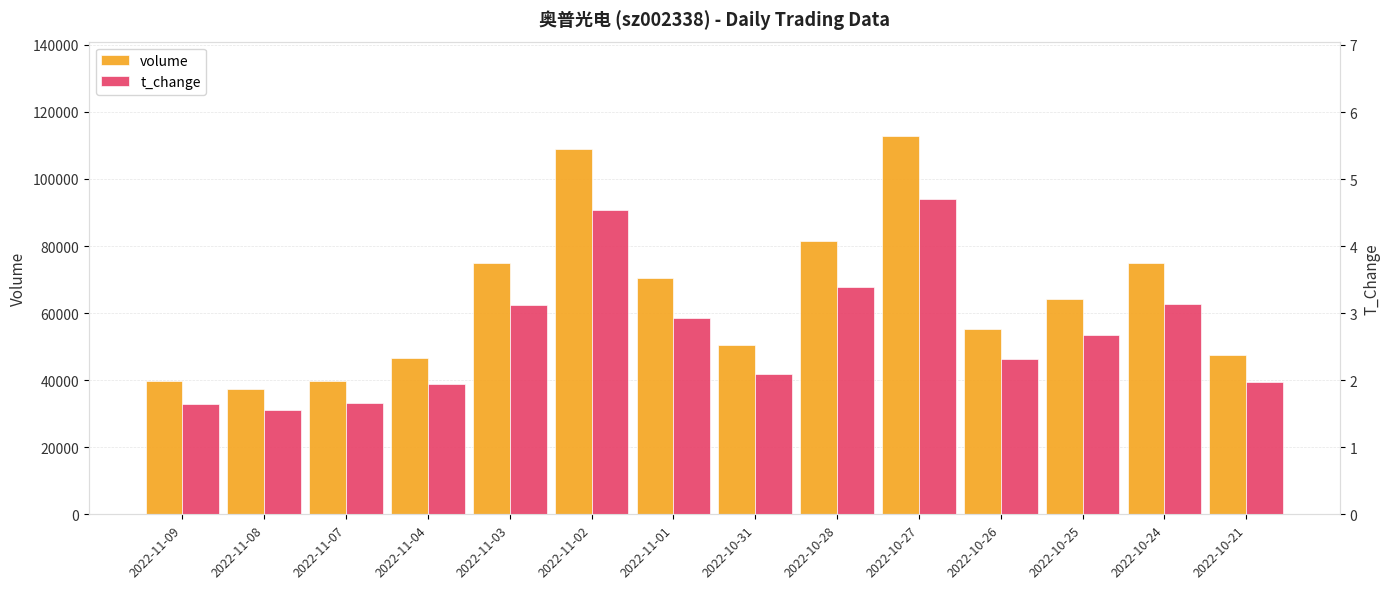

Reading right to left, transcribe all the data shown in this chart.

volume: 2022-10-21=47366.0	2022-10-24=75051.0	2022-10-25=64283.0	2022-10-26=55334.0	2022-10-27=112776.0	2022-10-28=81439.0	2022-10-31=50451.0	2022-11-01=70381.0	2022-11-02=109032.0	2022-11-03=74918.0	2022-11-04=46583.0	2022-11-07=39756.0	2022-11-08=37386.0	2022-11-09=39647.0
t_change: 2022-10-21=2.0	2022-10-24=3.1	2022-10-25=2.7	2022-10-26=2.3	2022-10-27=4.7	2022-10-28=3.4	2022-10-31=2.1	2022-11-01=2.9	2022-11-02=4.5	2022-11-03=3.1	2022-11-04=1.9	2022-11-07=1.7	2022-11-08=1.6	2022-11-09=1.6